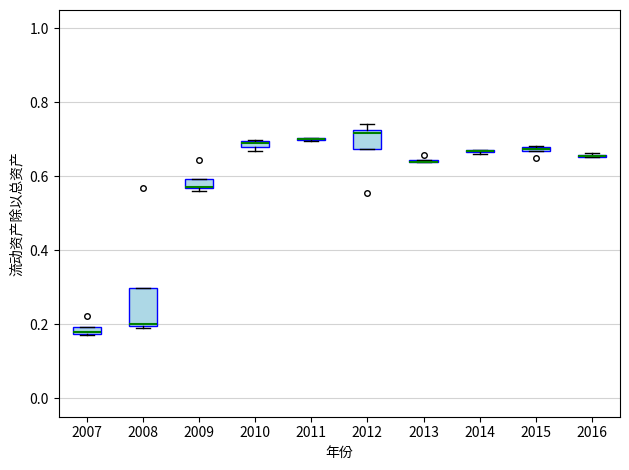

Comparing the boxes themselves (not the whiskers), which one is the tallest?

2008